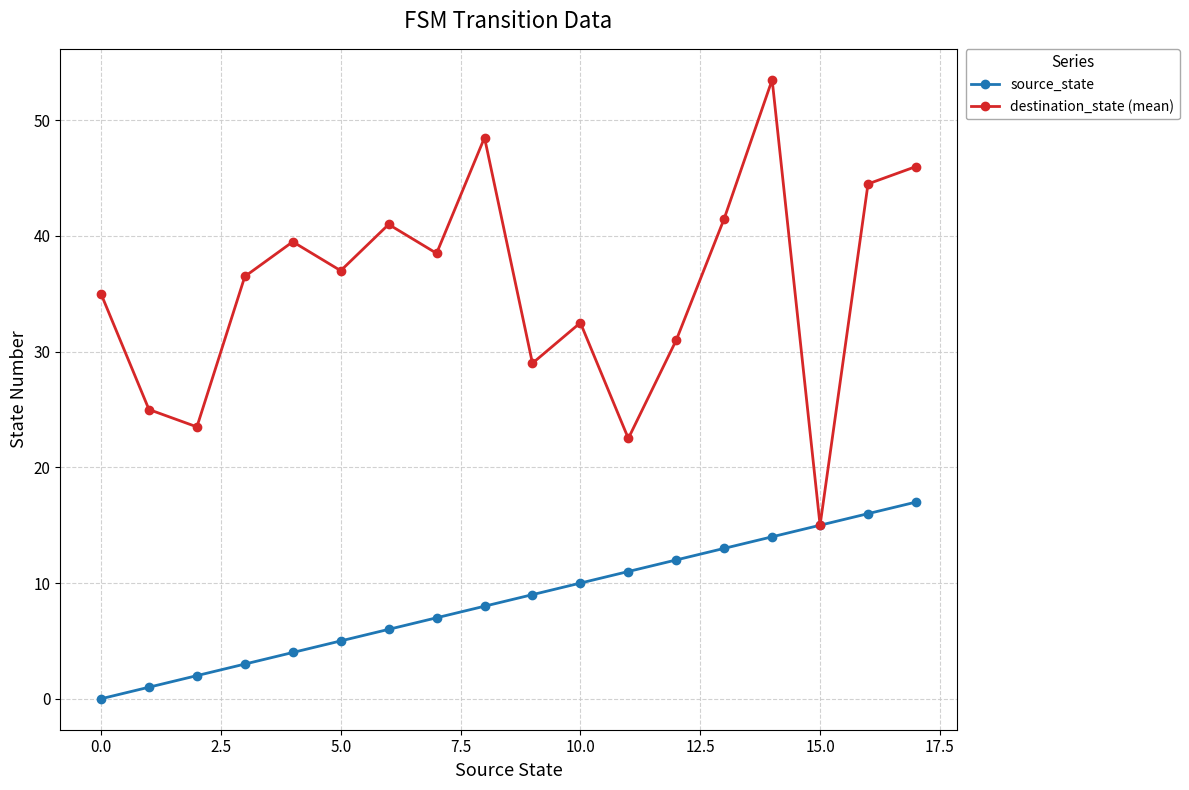

Rank the series by their average value, from highest to lowest.

destination_state (mean), source_state